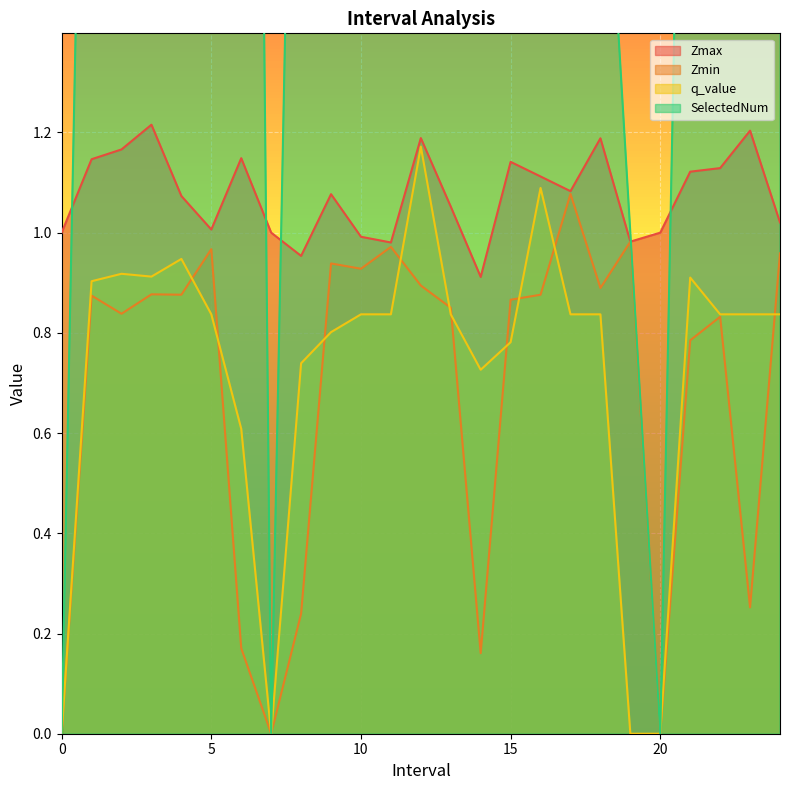

What is the label of the 23rd point from the right?

2.0